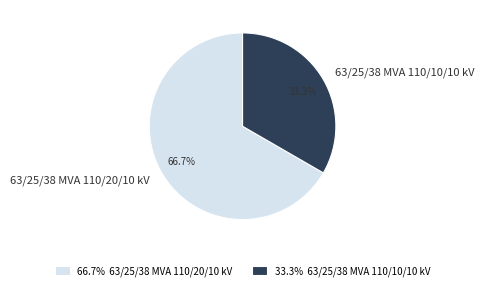

To the nearest percent, what is the difference between the 63/25/38 MVA 110/10/10 kV and 63/25/38 MVA 110/20/10 kV slice percentages?

33%